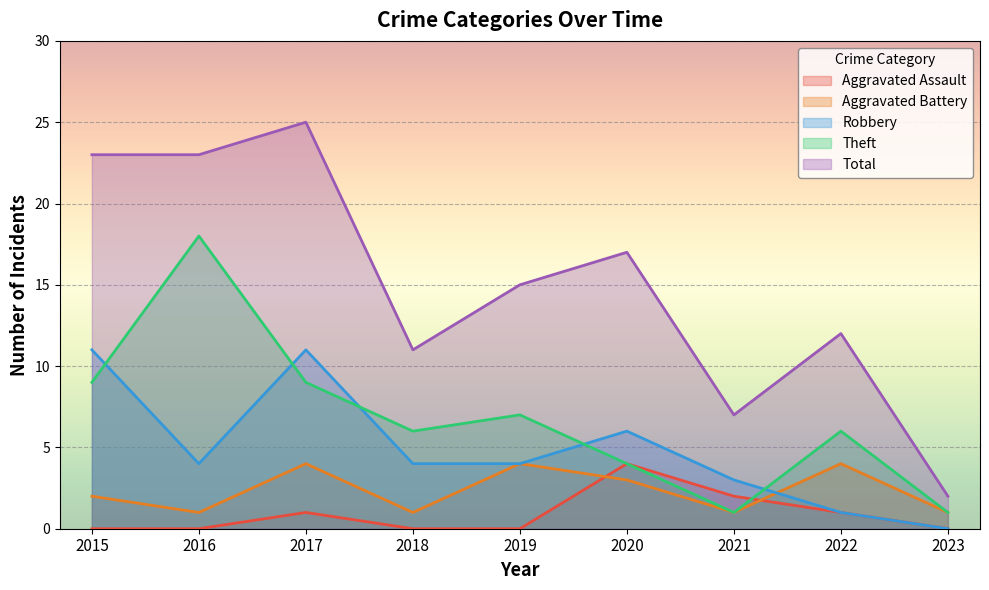

At which label does Total first exceed 15?

2015